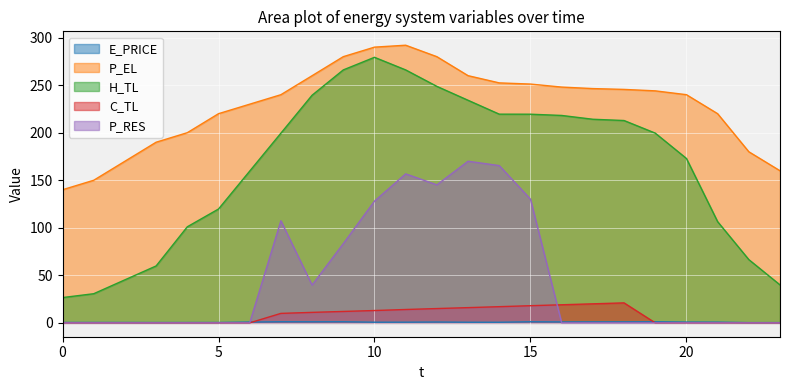

What is the difference between the P_RES values at 4 and 12?

145.2